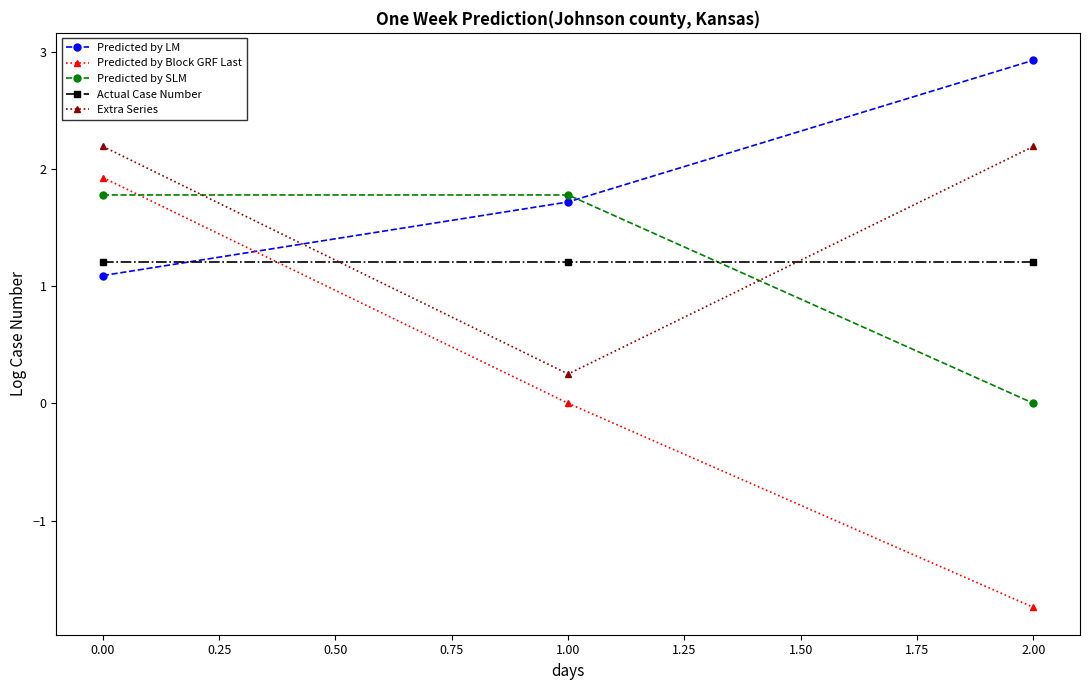

Reading left to right, what are all the values shown in this chart?

Predicted by LM: 1.1	1.7	2.9
Predicted by Block GRF Last: 1.9	0.0	-1.7
Predicted by SLM: 1.8	1.8	0.0
Actual Case Number: 1.2	1.2	1.2
Extra Series: 2.2	0.3	2.2